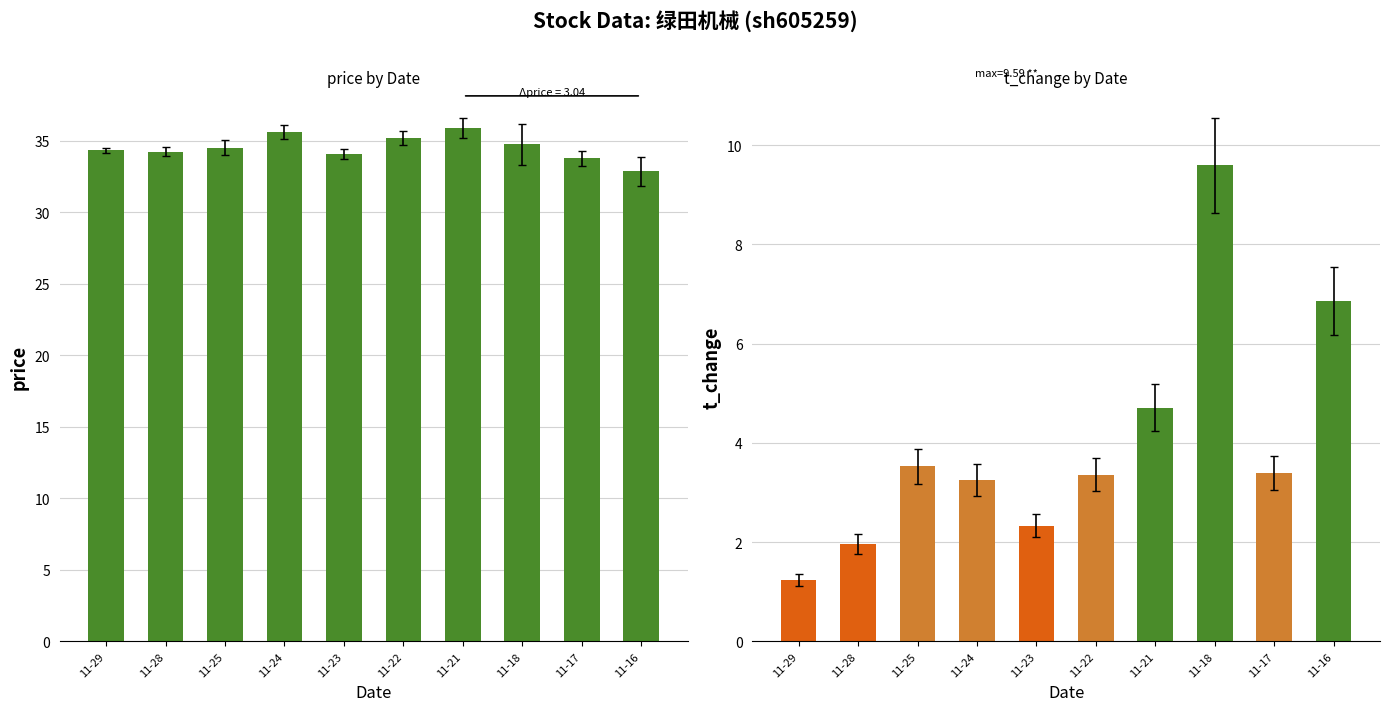

The value of t_change at 11-22 is 3.4. True or false?

True